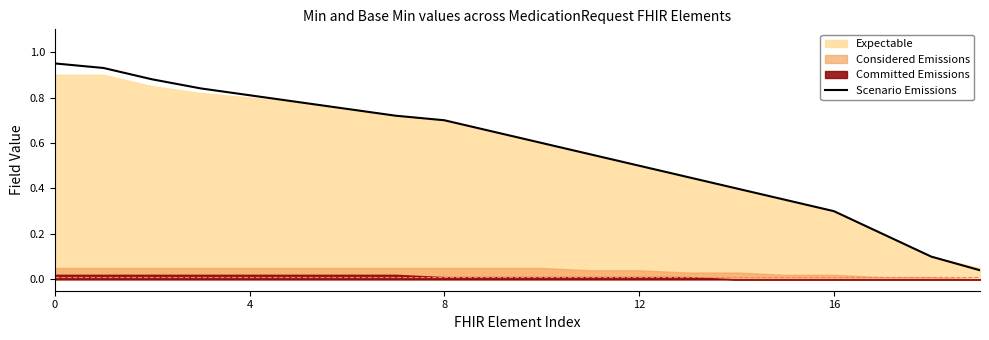

Where is the data nearest to the value 0?

19